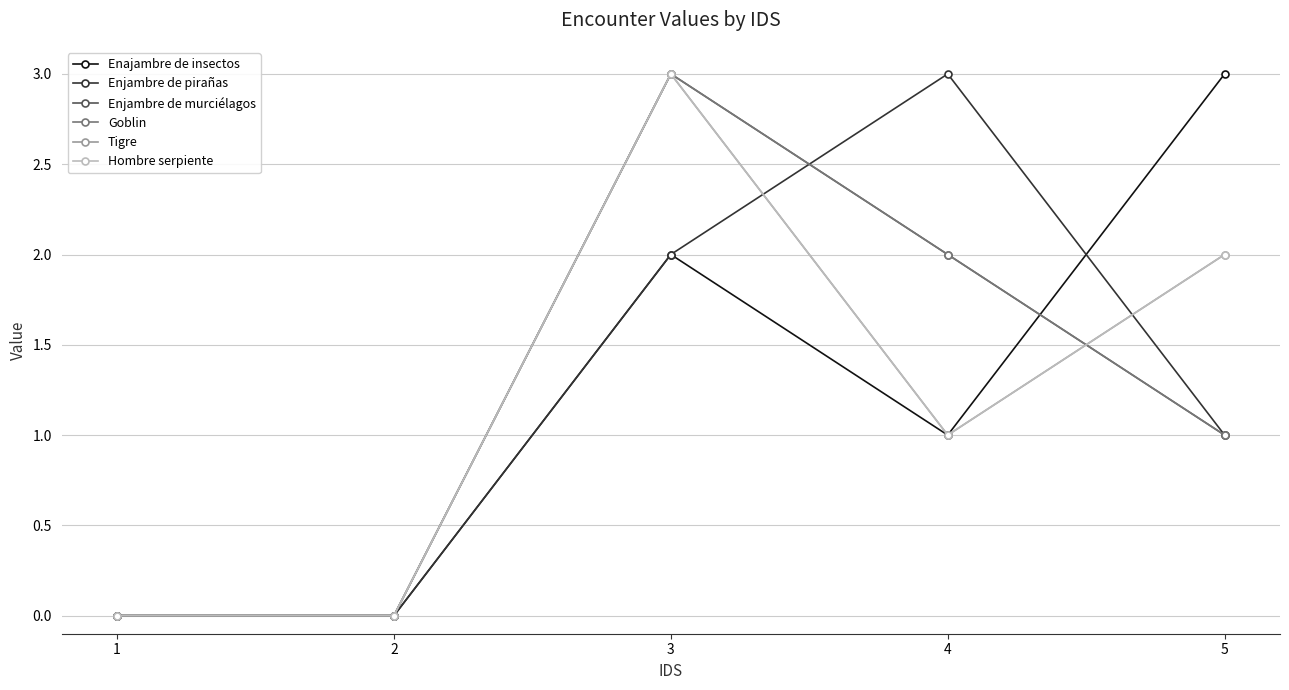

At which label does Enjambre de murciélagos first exceed 1?

3